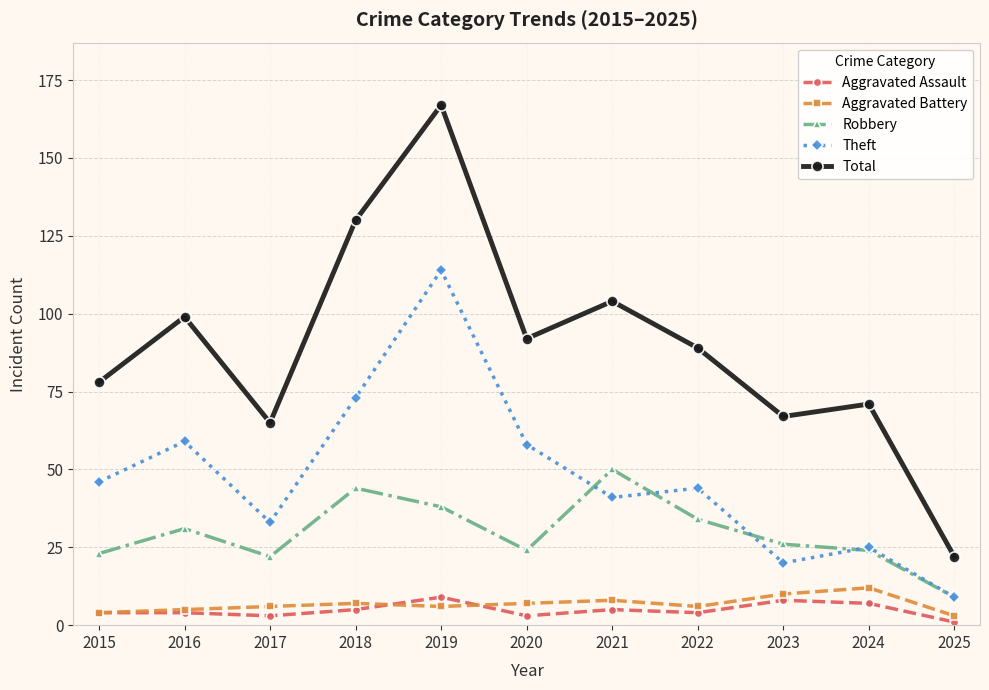

The value of Theft at 2023 is 29. True or false?

False